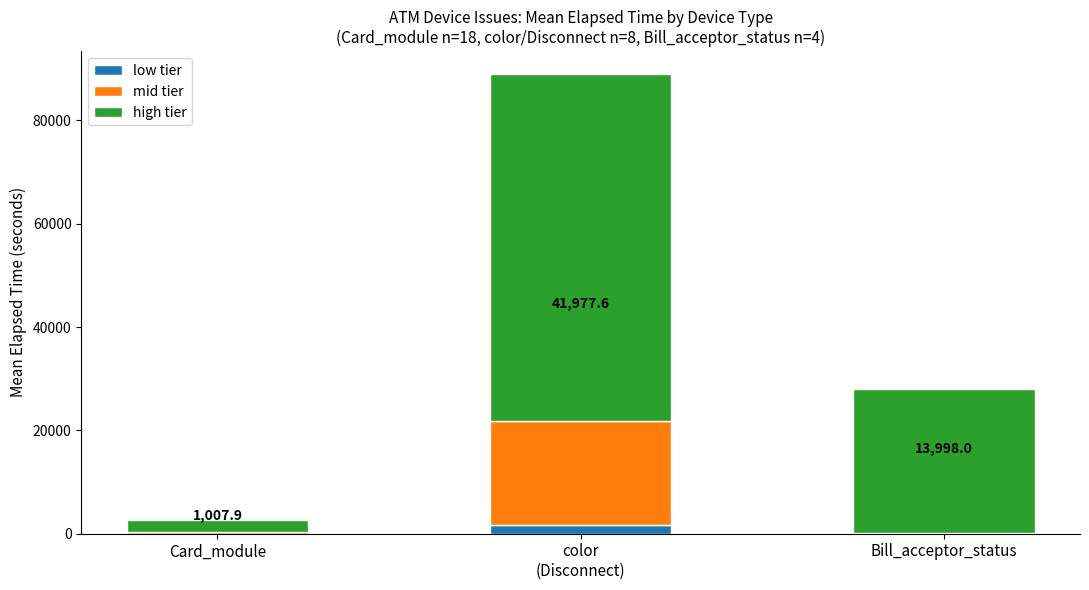

At which category is the sum across all series the highest?

color
(Disconnect)